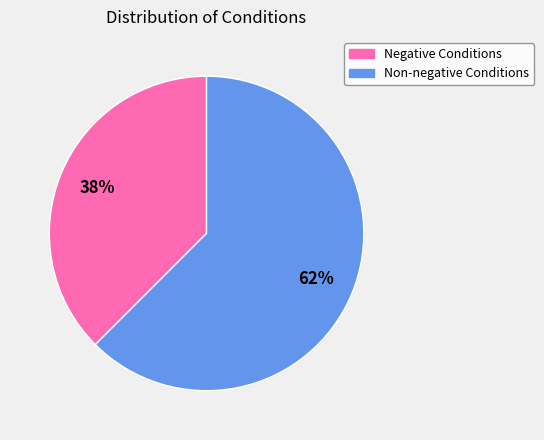

To the nearest percent, what is the average slice percentage?

50%